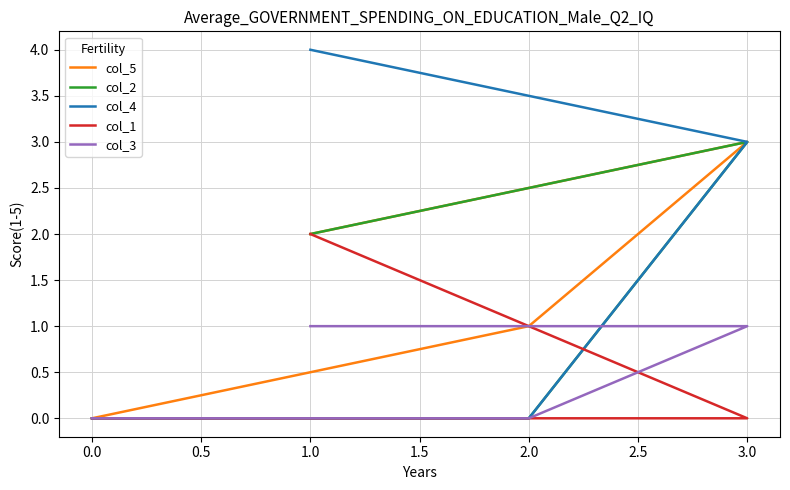

True or false: col_2 and col_3 intersect in this chart.

False